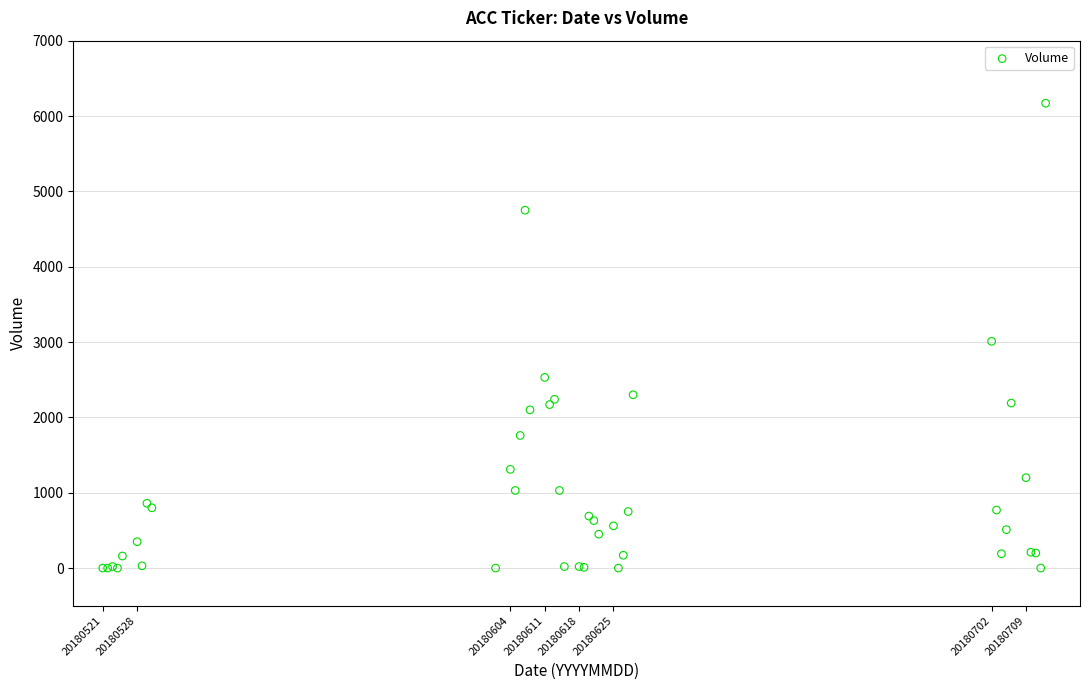

What Y value in the scatter plot is closest to 3085?

3010